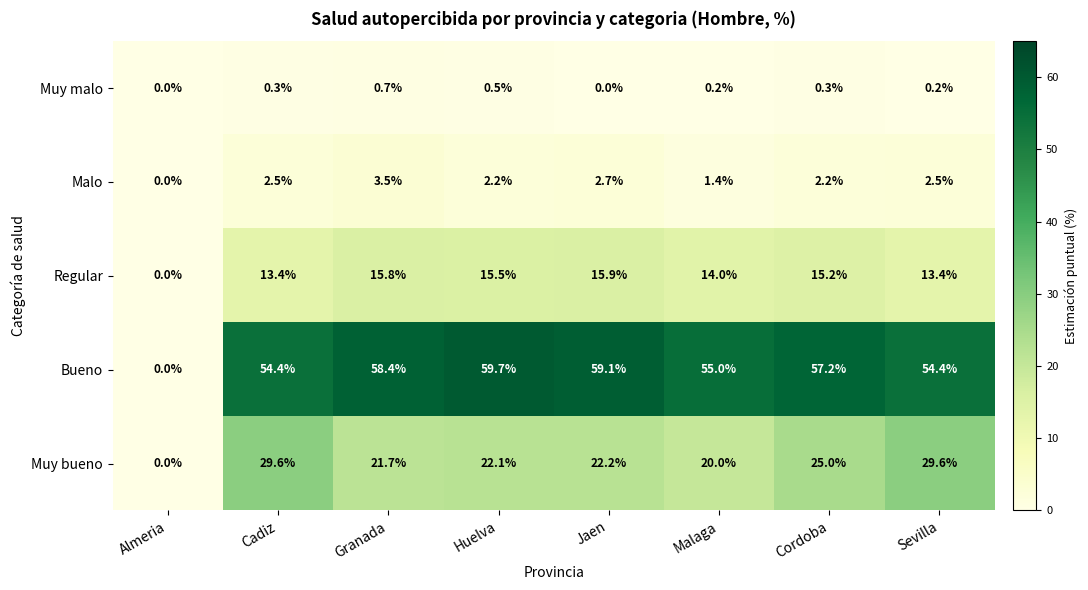

True or false: Regular has a value of 25.6 at Cordoba.

False